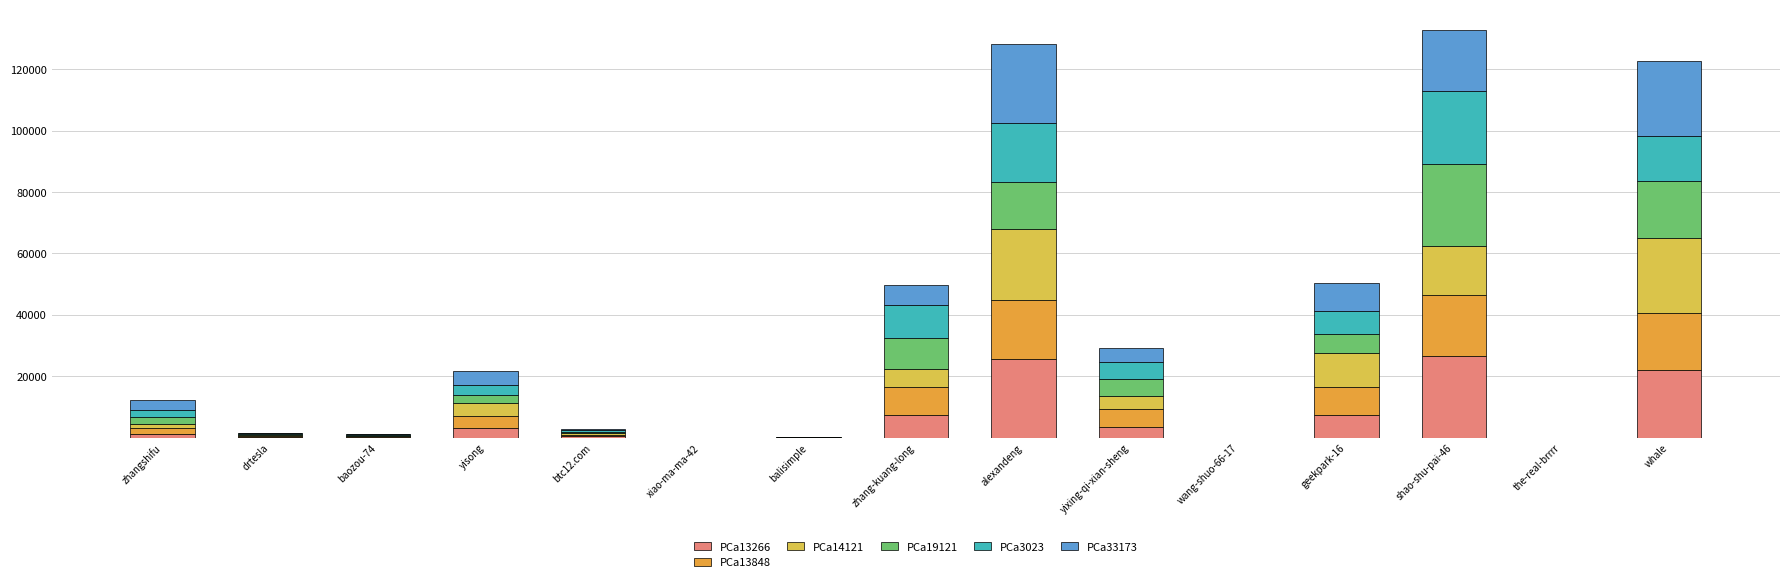

The PCa13266 series shows 22099.7 at whale. True or false?

True